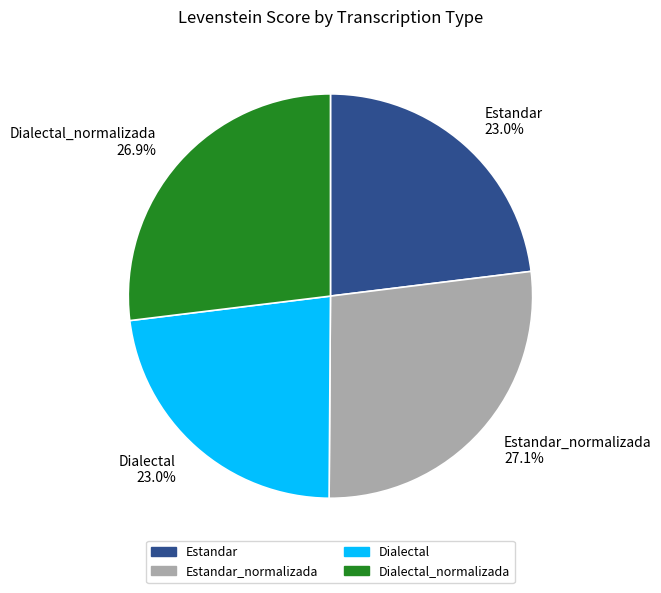

Between Dialectal and Estandar_normalizada, which is larger?

Estandar_normalizada